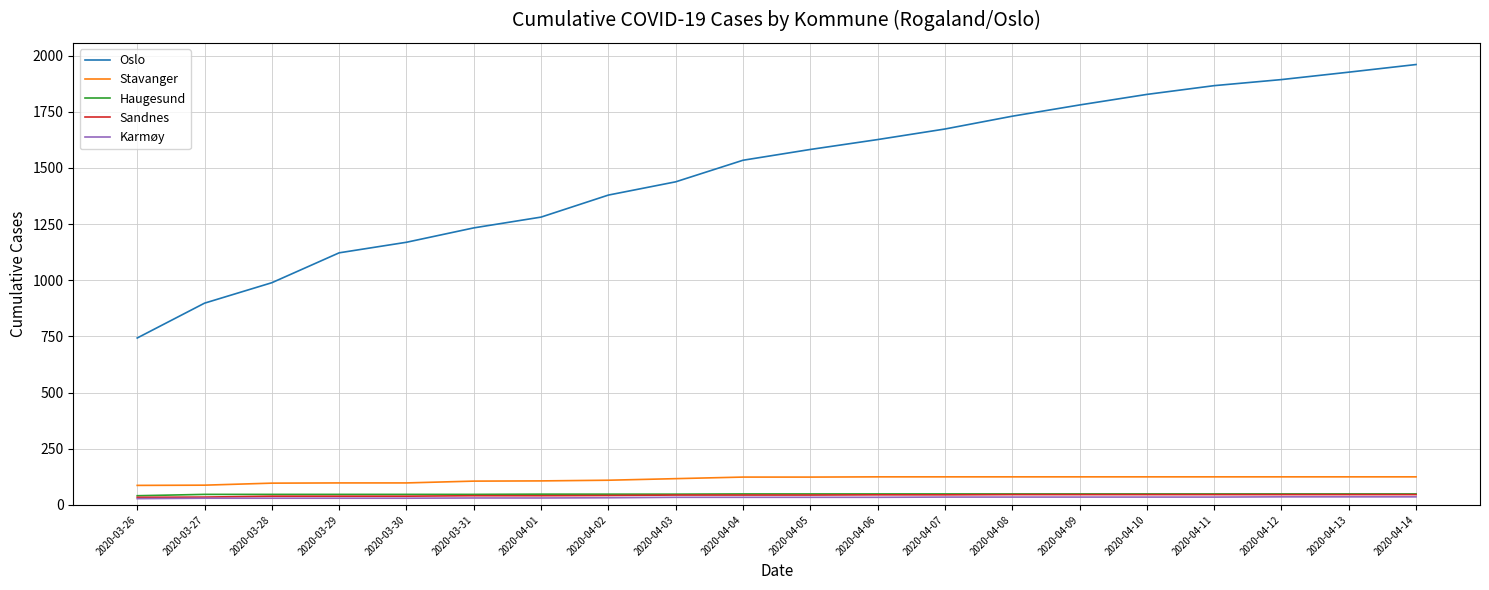

What is the maximum value for Stavanger?

125